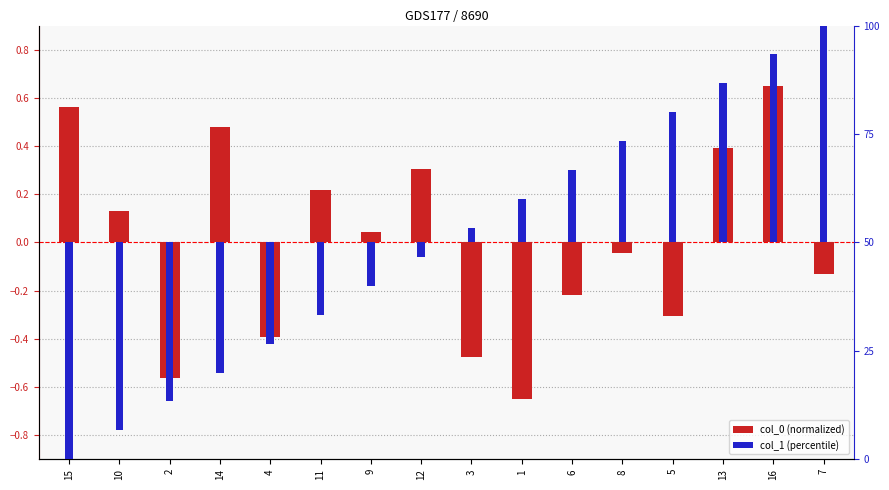

How many groups of bars are there?

16